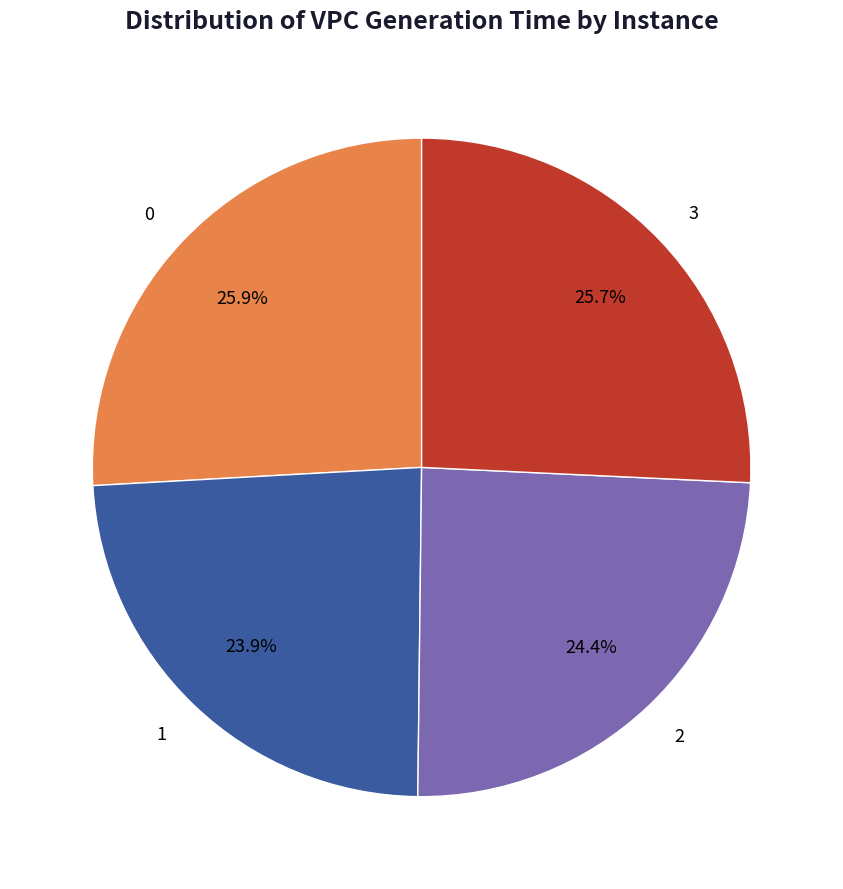

Is there any slice that represents more than half of the pie?

No